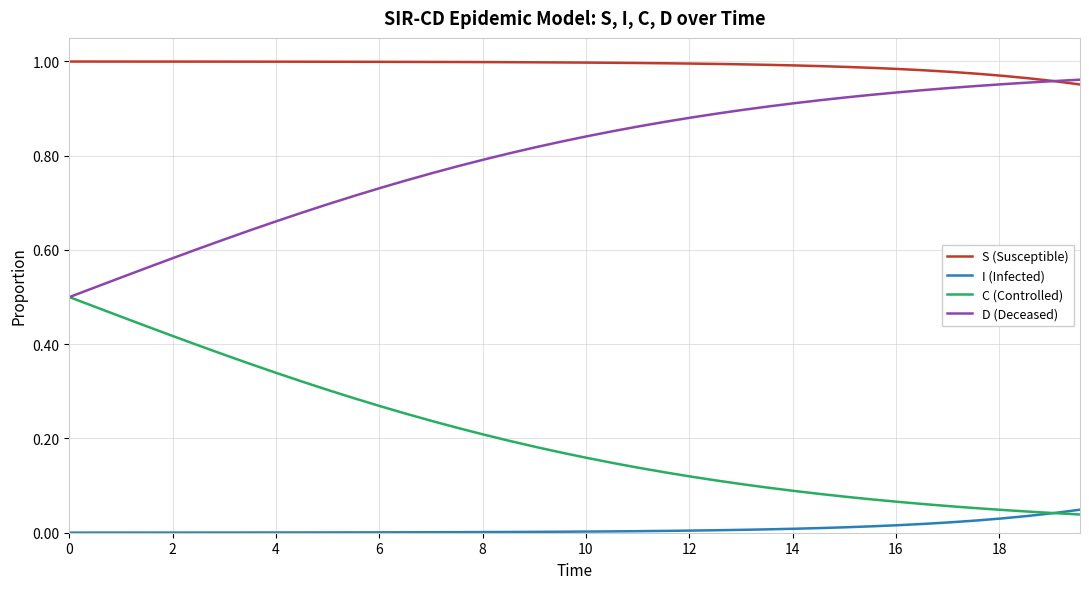

True or false: D (Deceased) and I (Infected) intersect in this chart.

False